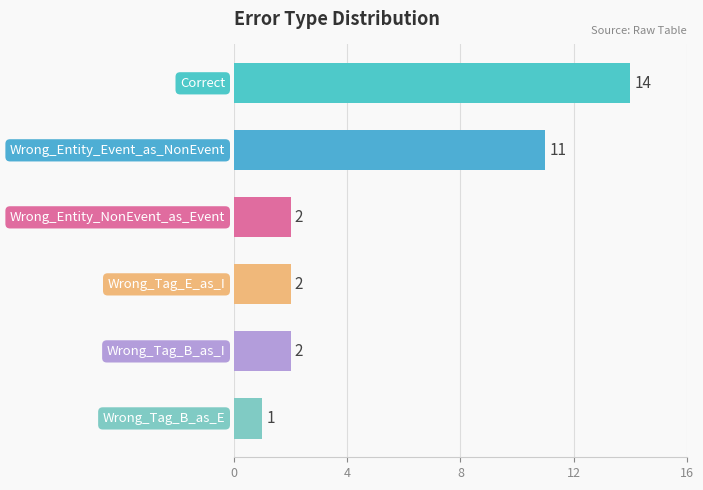

What is the greatest value displayed?

14